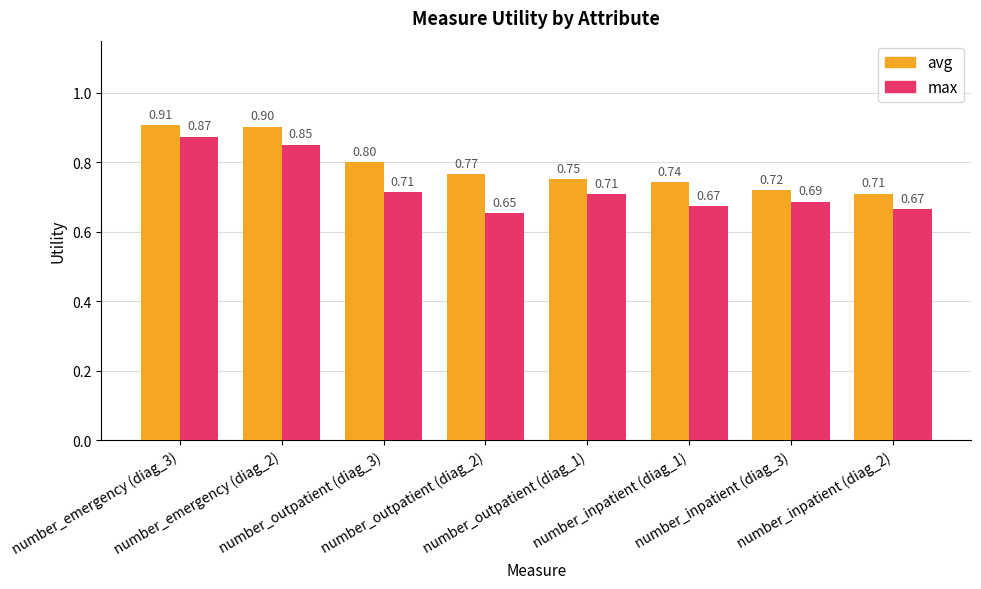

List the series in order of their overall mean, lowest first.

max, avg